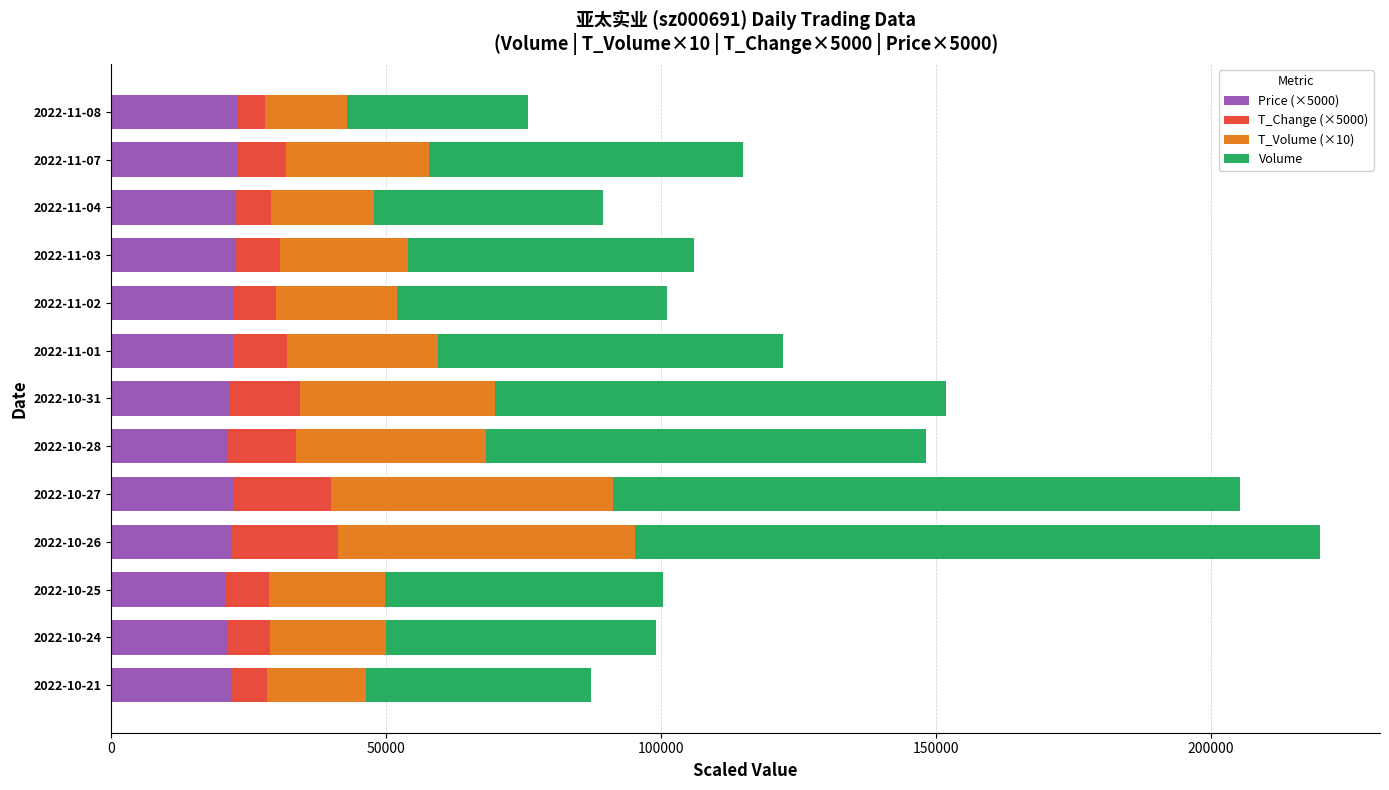

What is the minimum value for Price (×5000)?

20850.0